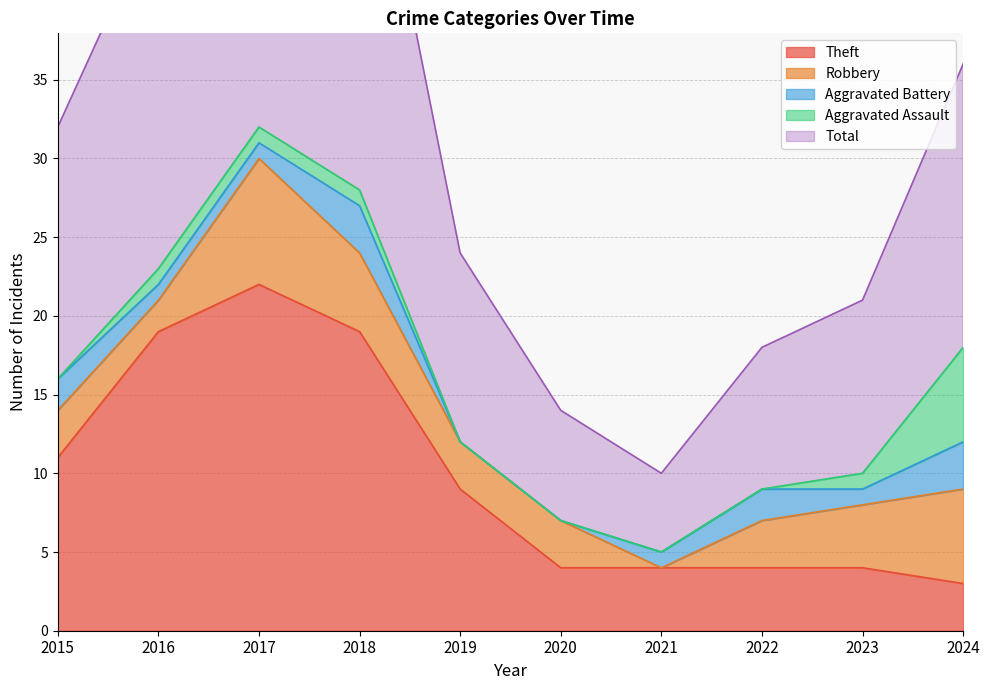

Reading left to right, what are all the values shown in this chart?

Theft: 2015=11	2016=19	2017=22	2018=19	2019=9	2020=4	2021=4	2022=4	2023=4	2024=3
Robbery: 2015=3	2016=2	2017=8	2018=5	2019=3	2020=3	2021=0	2022=3	2023=4	2024=6
Aggravated Battery: 2015=2	2016=1	2017=1	2018=3	2019=0	2020=0	2021=1	2022=2	2023=1	2024=3
Aggravated Assault: 2015=0	2016=1	2017=1	2018=1	2019=0	2020=0	2021=0	2022=0	2023=1	2024=6
Total: 2015=16	2016=23	2017=33	2018=28	2019=12	2020=7	2021=5	2022=9	2023=11	2024=18